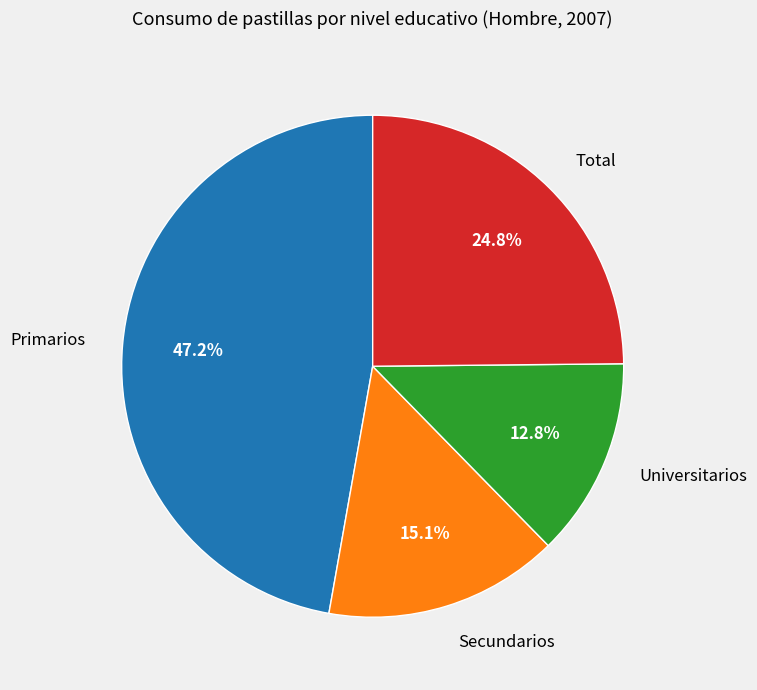

To the nearest percent, what is the combined percentage of Total and Primarios?

72%